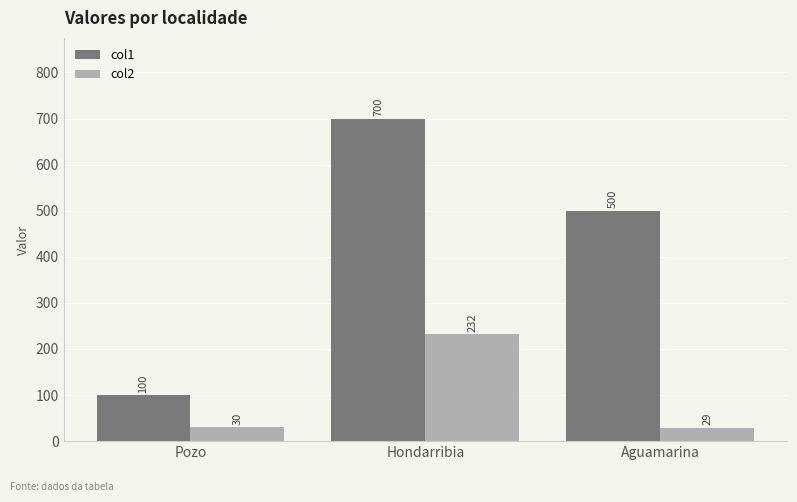

What is the minimum value shown in the chart?

29